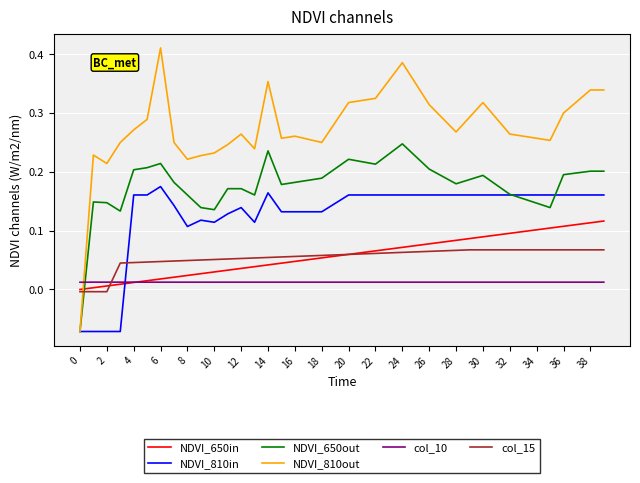

List the series in order of their peak value, highest first.

NDVI_810out, NDVI_650out, NDVI_810in, NDVI_650in, col_15, col_10